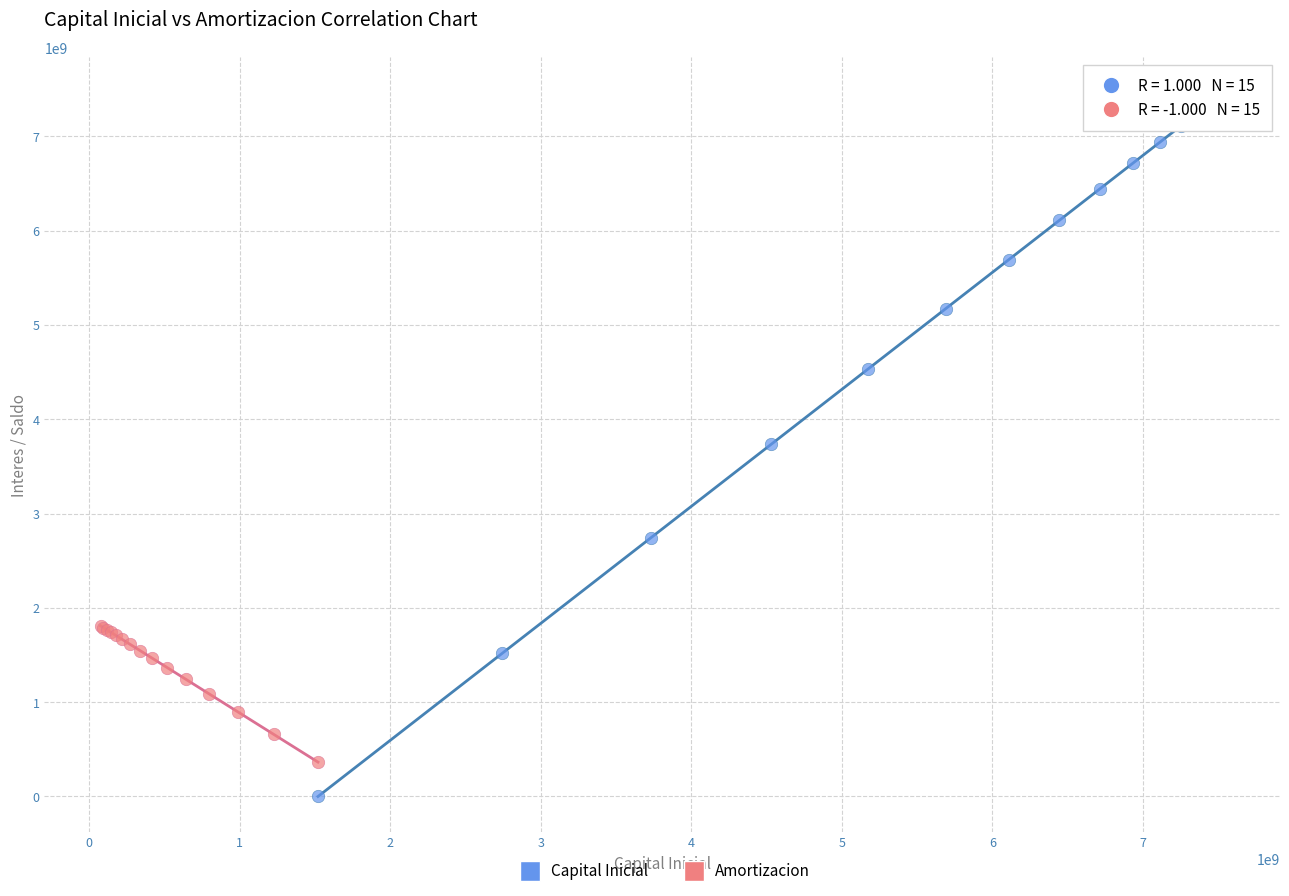

Which series has the largest Y range (max minus min)?

Capital Inicial